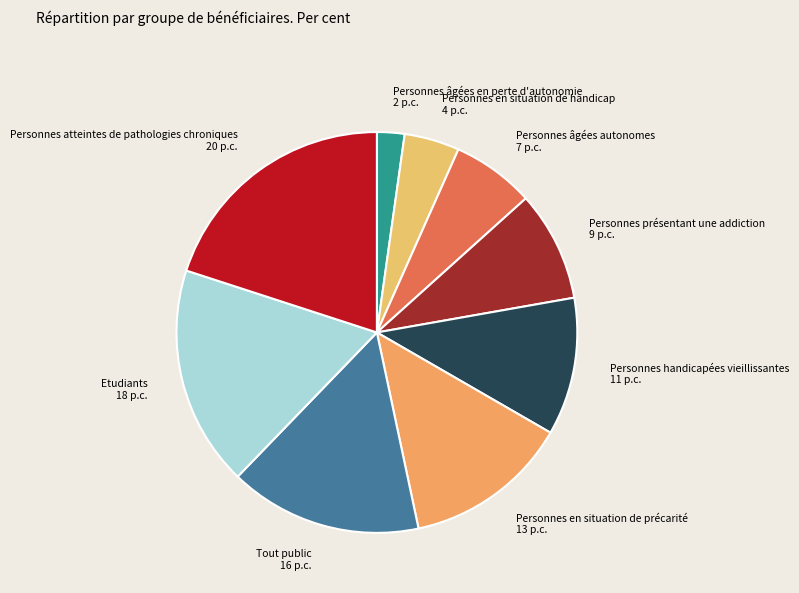

What is the ratio of the value at Personnes atteintes de pathologies chroniques to the value at Etudiants?

1.1